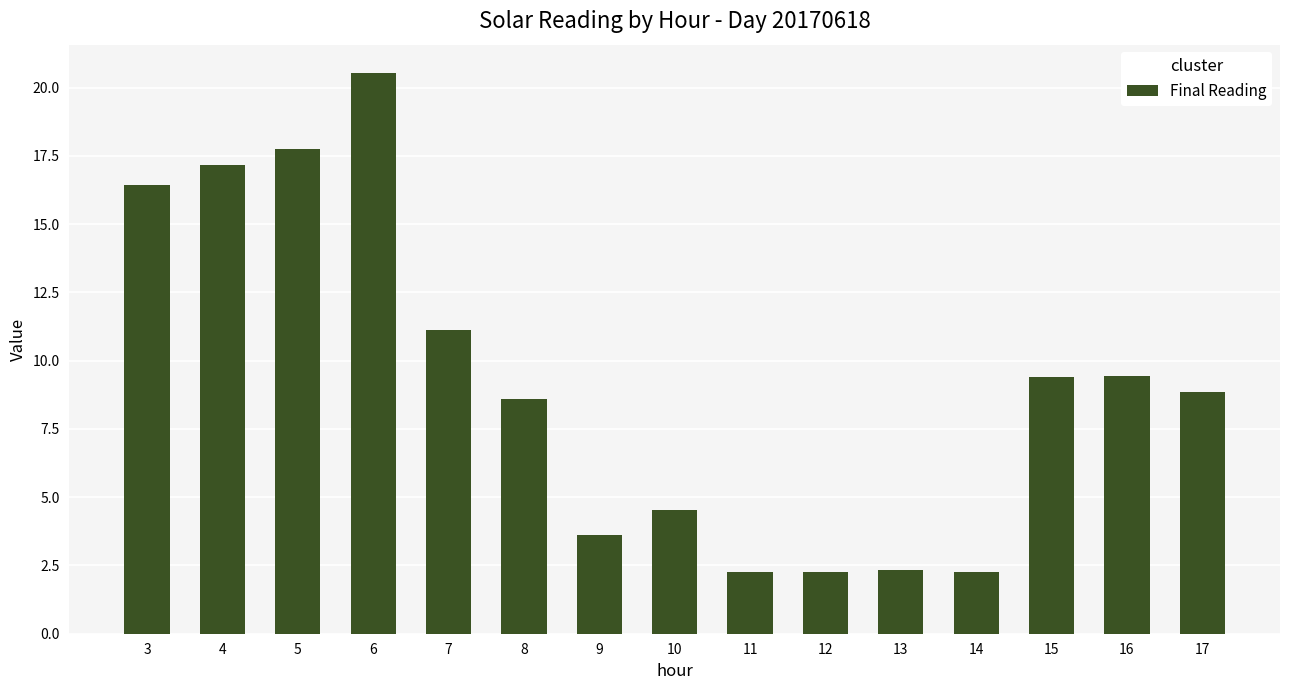

What is the value of the 7th bar from the left?

3.6